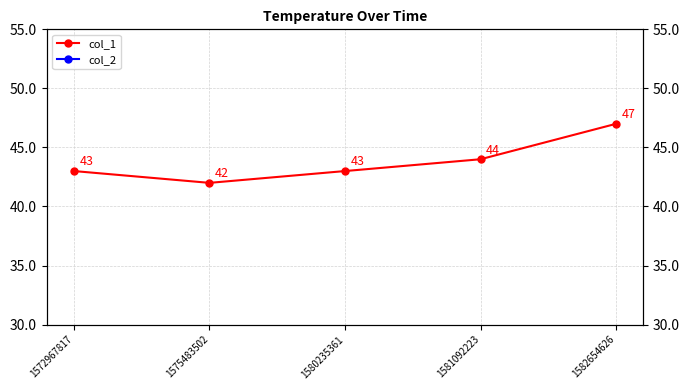

What is the sum of all col_1 values?

219